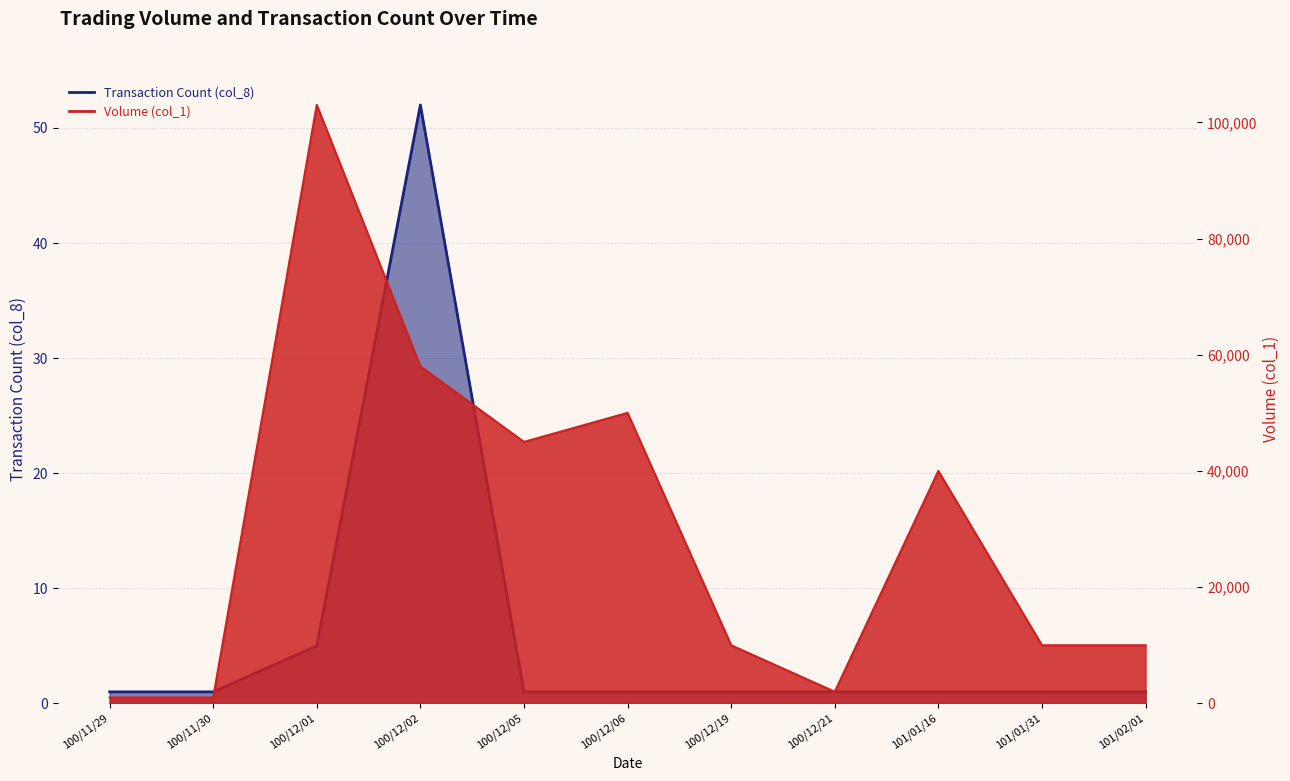

Where is the first local maximum for Transaction Count (col_8)?

100/12/02